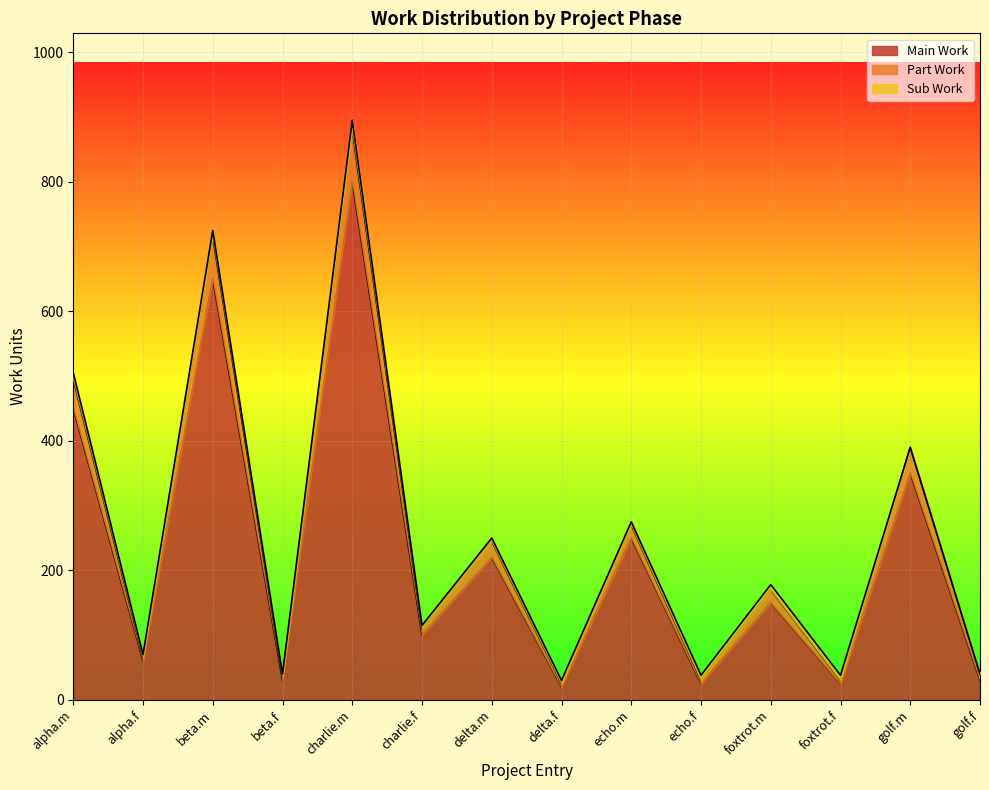

At which label does Main Work reach its peak?

charlie.m